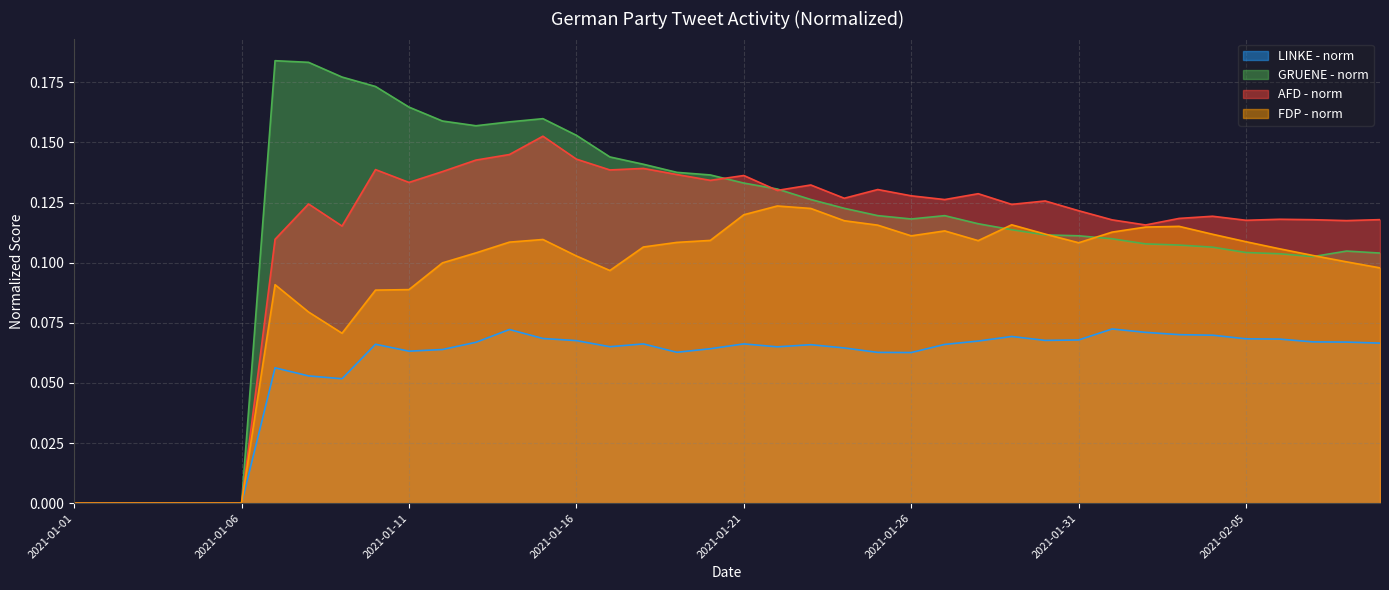

True or false: GRUENE - norm has a value of 0.0 at 2021-01-05.

True